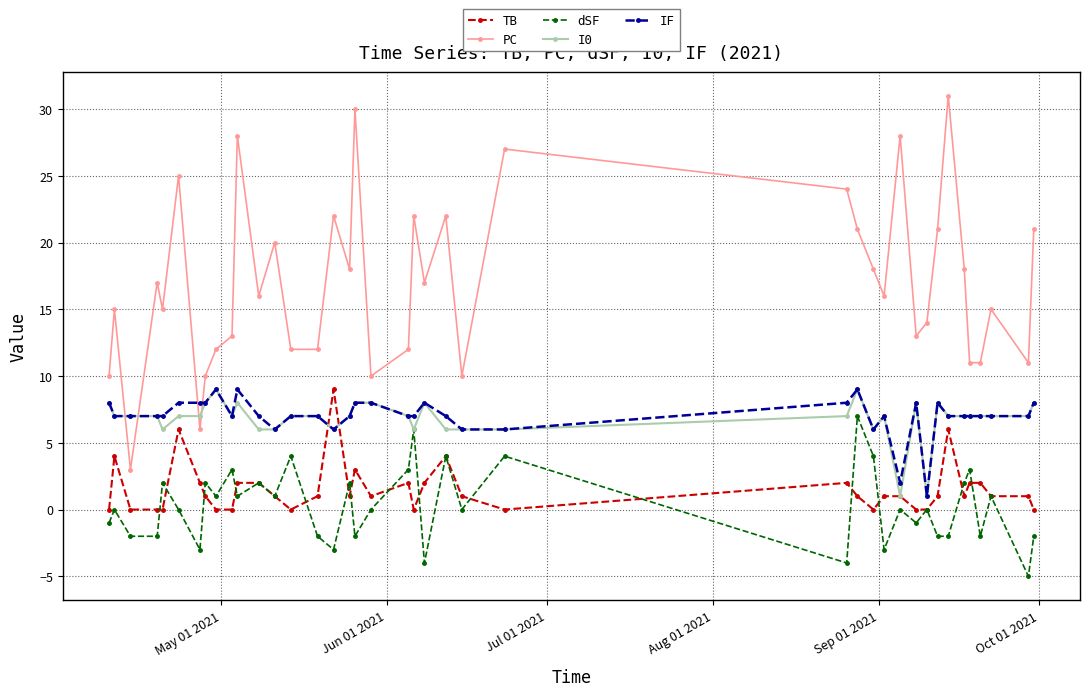

At how many categories does at least one series exceed 3?

40